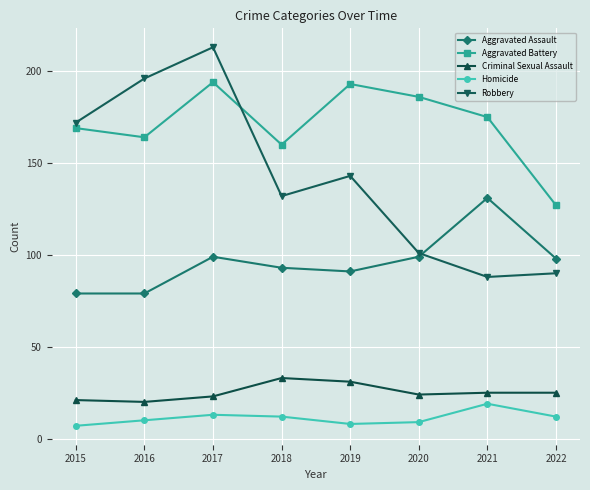

What are all the series names shown in the legend?

Aggravated Assault, Aggravated Battery, Criminal Sexual Assault, Homicide, Robbery